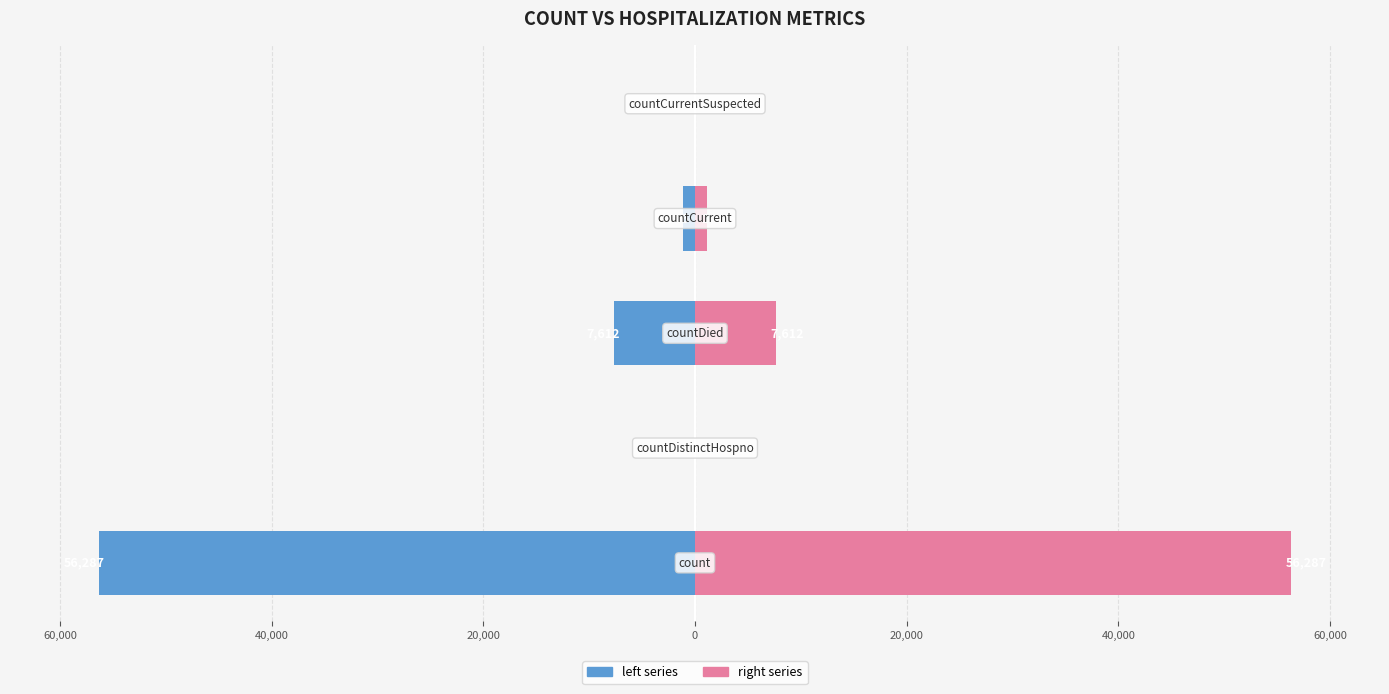

The left series series shows -3545 at 40,000. True or false?

False